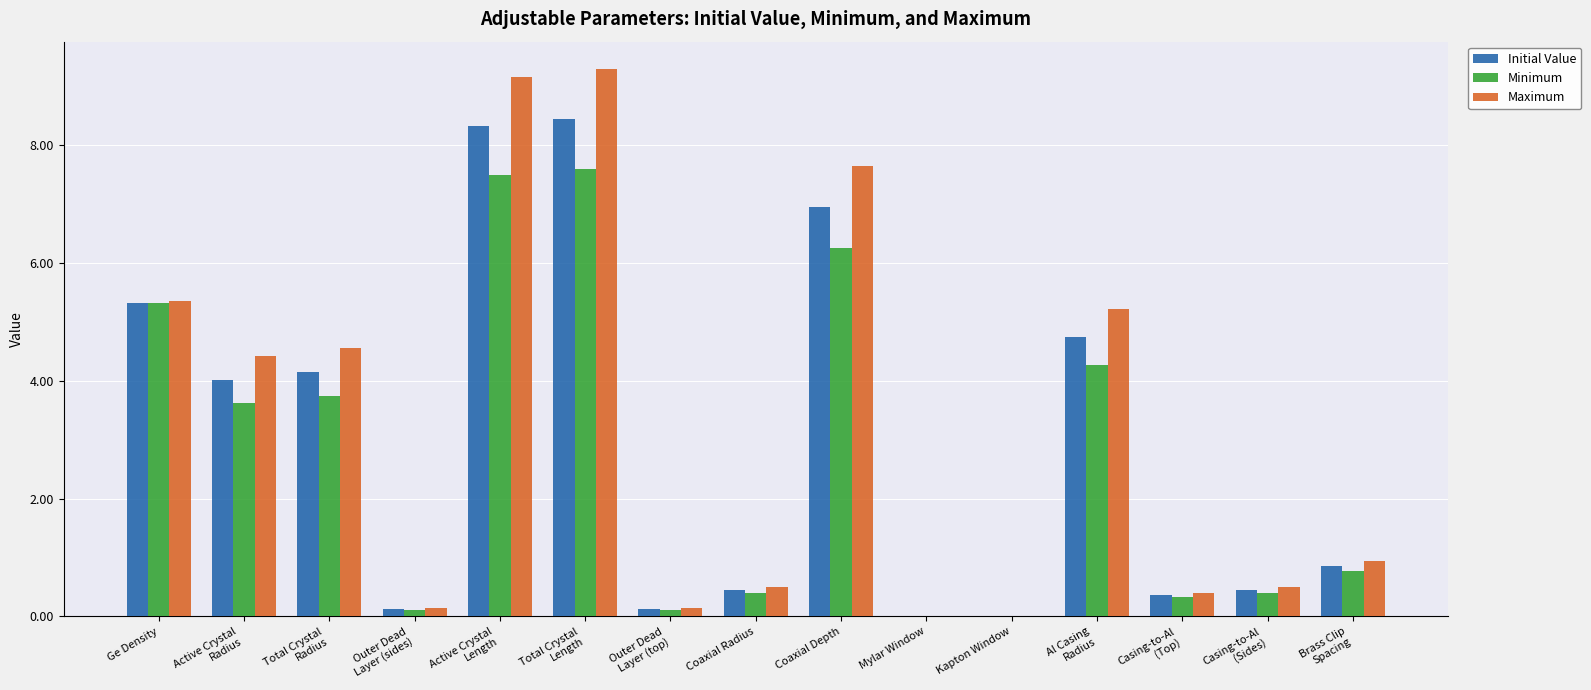

Which category has the highest value across all series?

Total Crystal
Length